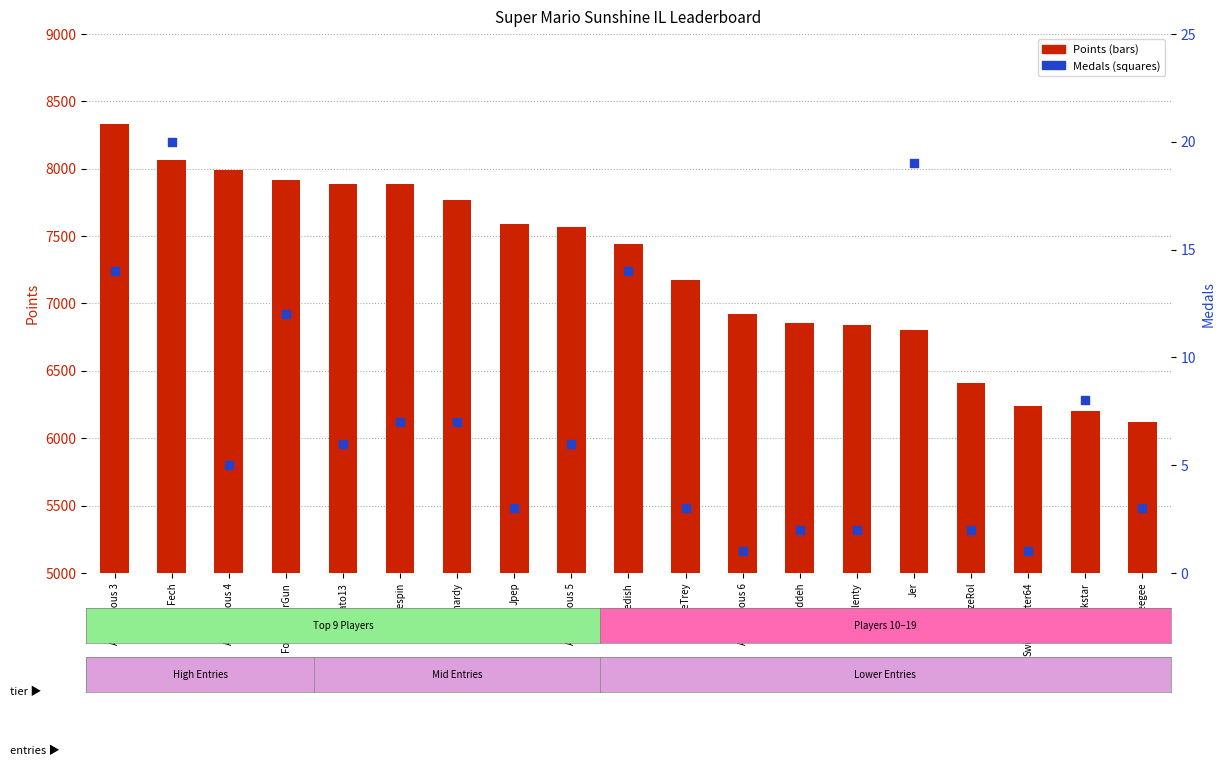

Which series contains the highest Y value?

Points